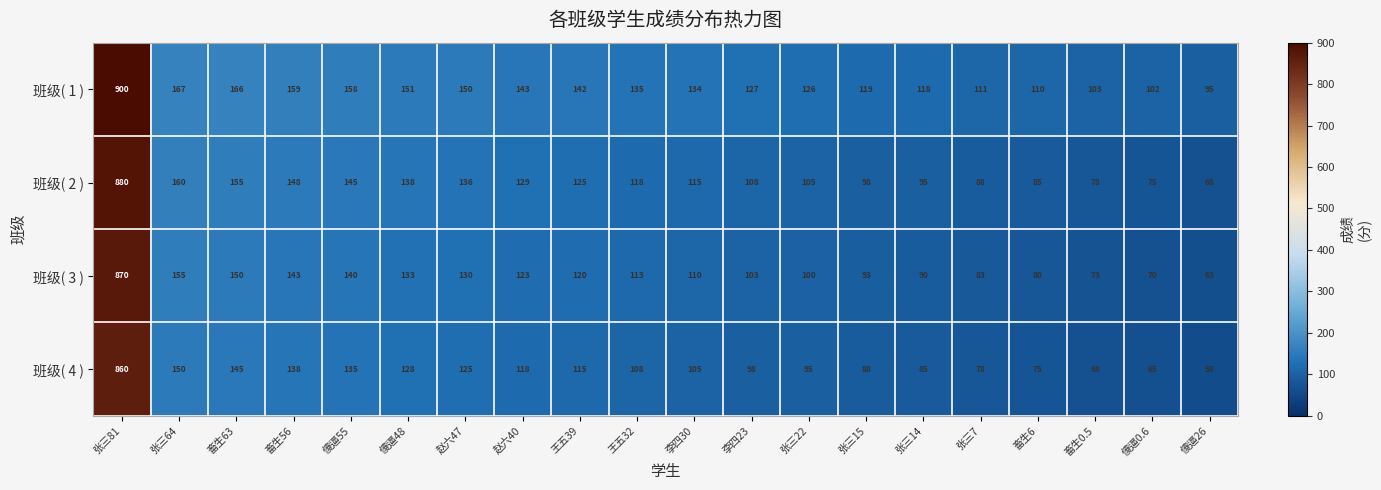

What is the total value across all series at 李四23?

436